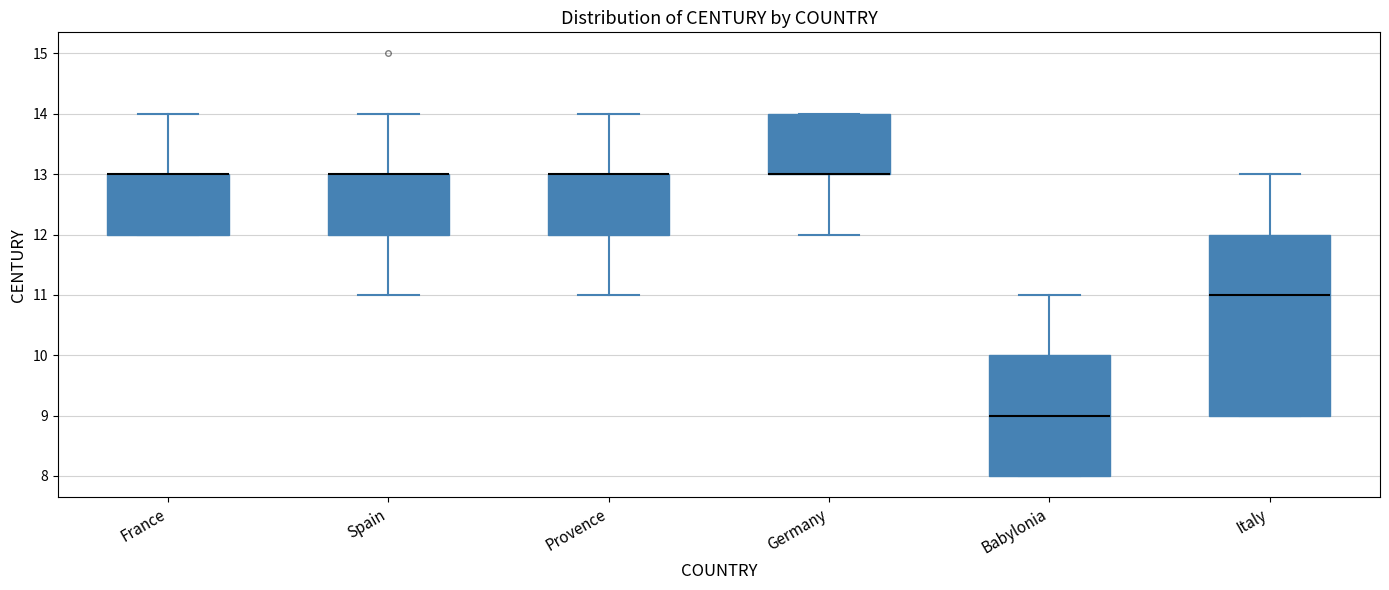

Reading left to right, read every box against the y-axis: the position of its median line, the range the box covers, and the ends of its whiskers. The values are not printed on the chart, so give them approximately, as read against the axis.

France: median 13 (drawn on the box's upper edge), box 12 to 13, whiskers 12 to 14
Spain: median 13 (drawn on the box's upper edge), box 12 to 13, whiskers 11 to 14
Provence: median 13 (drawn on the box's upper edge), box 12 to 13, whiskers 11 to 14
Germany: median 13 (drawn on the box's lower edge), box 13 to 14, whiskers 12 to 14
Babylonia: median 9, box 8 to 10, whiskers 8 to 11
Italy: median 11, box 9 to 12, whiskers 9 to 13